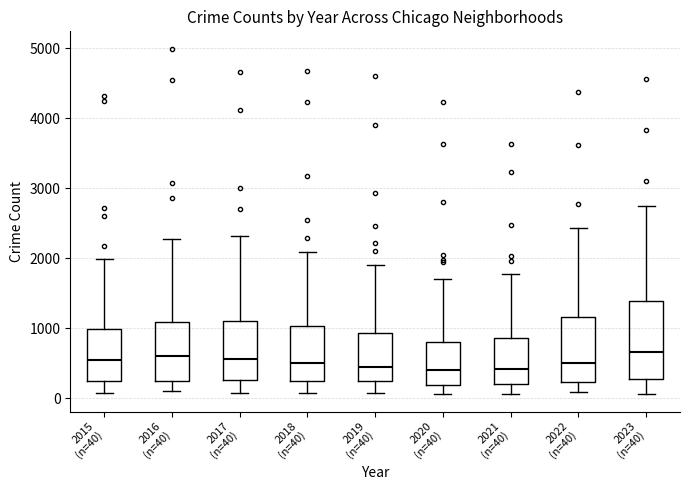

Comparing the boxes themselves (not the whiskers), which one is the tallest?

2023 (n=40)